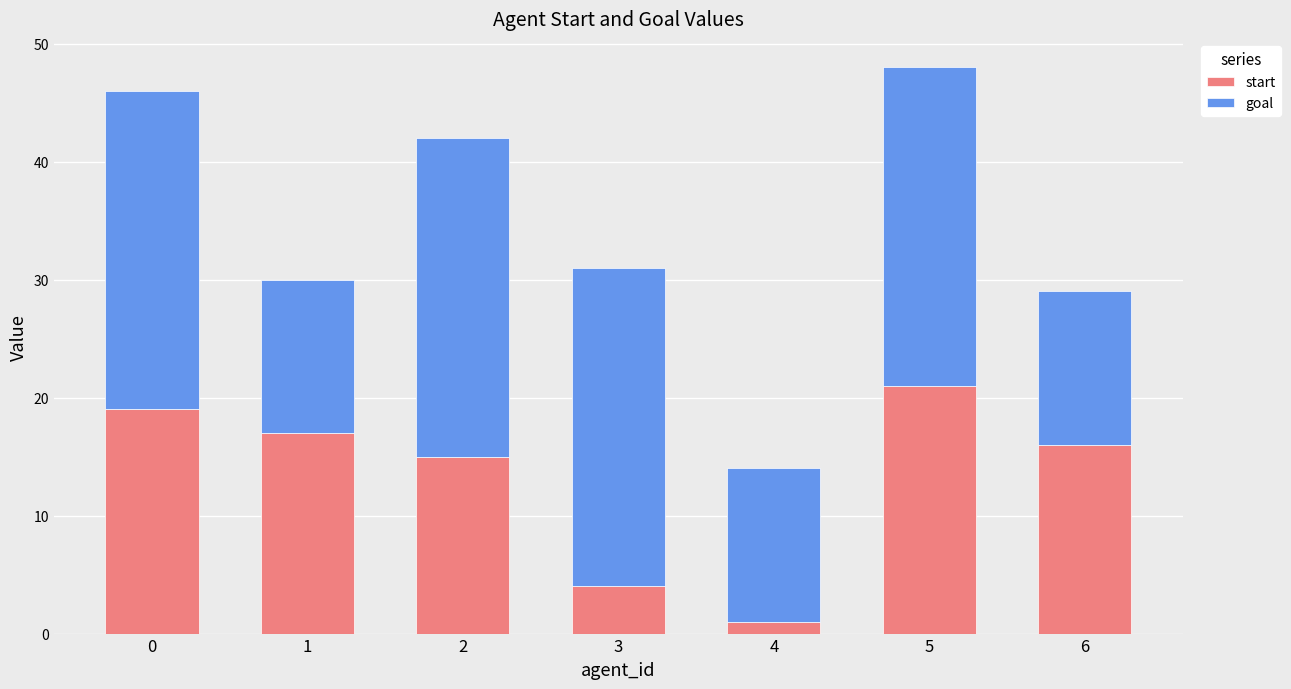

What is the total value across all series at 0?

46